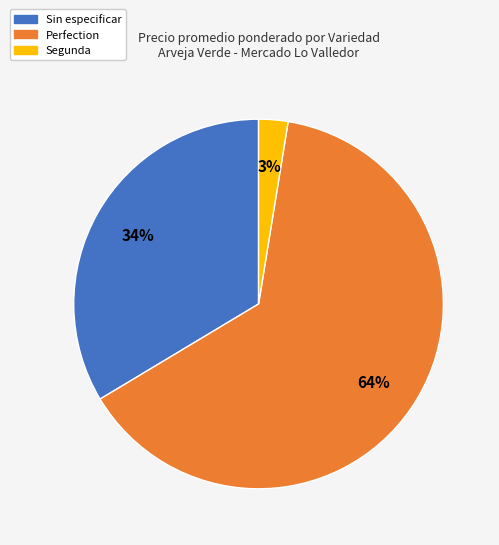

Count the number of slices in the pie.

3